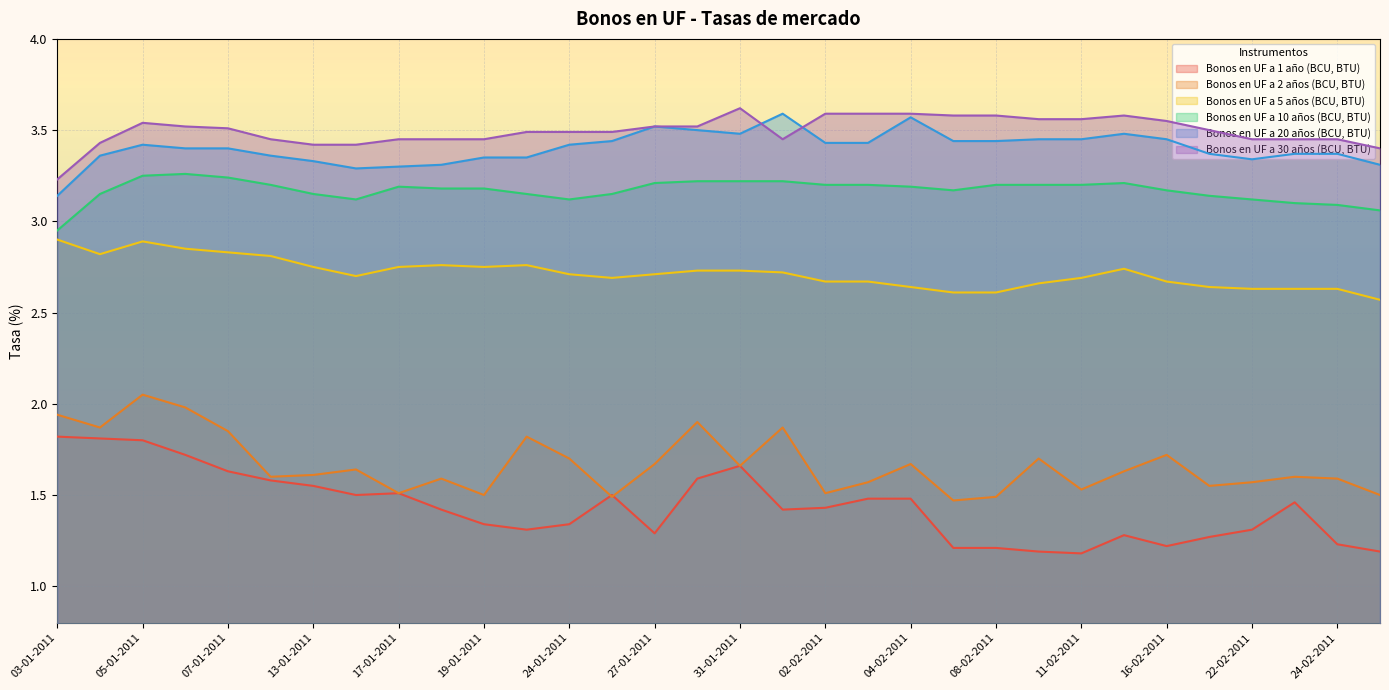

Reading right to left, what are all the values shown in this chart?

Bonos en UF a 1 año (BCU, BTU): 1.2	1.2	1.5	1.3	1.3	1.2	1.3	1.2	1.2	1.2	1.2	1.5	1.5	1.4	1.4	1.7	1.6	1.3	1.5	1.3	1.3	1.3	1.4	1.5	1.5	1.6	1.6	1.6	1.7	1.8	1.8	1.8
Bonos en UF a 2 años (BCU, BTU): 1.5	1.6	1.6	1.6	1.6	1.7	1.6	1.5	1.7	1.5	1.5	1.7	1.6	1.5	1.9	1.7	1.9	1.7	1.5	1.7	1.8	1.5	1.6	1.5	1.6	1.6	1.6	1.9	2.0	2.0	1.9	1.9
Bonos en UF a 5 años (BCU, BTU): 2.6	2.6	2.6	2.6	2.6	2.7	2.7	2.7	2.7	2.6	2.6	2.6	2.7	2.7	2.7	2.7	2.7	2.7	2.7	2.7	2.8	2.8	2.8	2.8	2.7	2.8	2.8	2.8	2.9	2.9	2.8	2.9
Bonos en UF a 10 años (BCU, BTU): 3.1	3.1	3.1	3.1	3.1	3.2	3.2	3.2	3.2	3.2	3.2	3.2	3.2	3.2	3.2	3.2	3.2	3.2	3.1	3.1	3.1	3.2	3.2	3.2	3.1	3.1	3.2	3.2	3.3	3.2	3.1	3.0
Bonos en UF a 20 años (BCU, BTU): 3.3	3.4	3.4	3.3	3.4	3.5	3.5	3.5	3.5	3.4	3.4	3.6	3.4	3.4	3.6	3.5	3.5	3.5	3.4	3.4	3.4	3.4	3.3	3.3	3.3	3.3	3.4	3.4	3.4	3.4	3.4	3.1
Bonos en UF a 30 años (BCU, BTU): 3.4	3.5	3.5	3.5	3.5	3.5	3.6	3.6	3.6	3.6	3.6	3.6	3.6	3.6	3.5	3.6	3.5	3.5	3.5	3.5	3.5	3.5	3.5	3.5	3.4	3.4	3.5	3.5	3.5	3.5	3.4	3.2